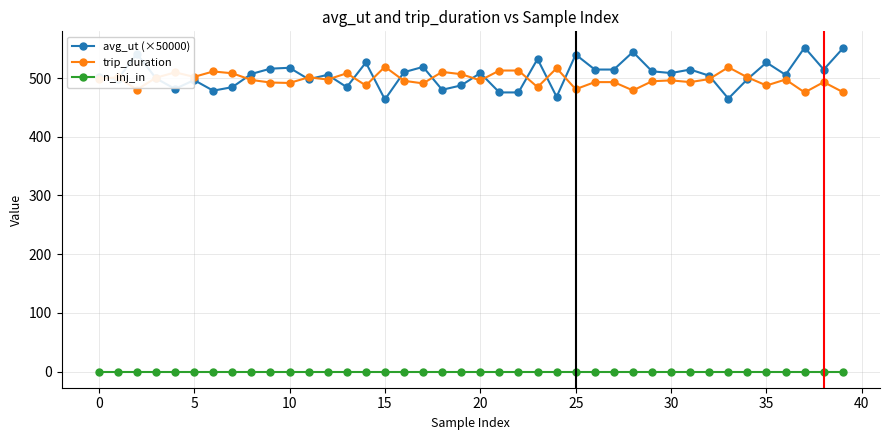

What is the value of the trip_duration point at the 8th from the left?

508.1